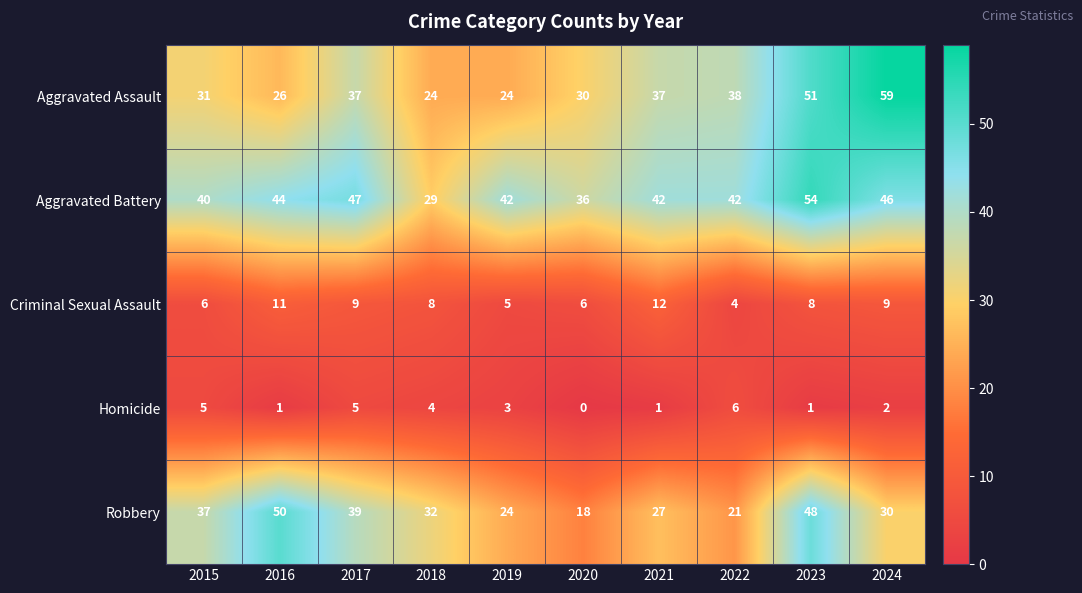

What is the difference between the Criminal Sexual Assault values at 2020 and 2021?

6